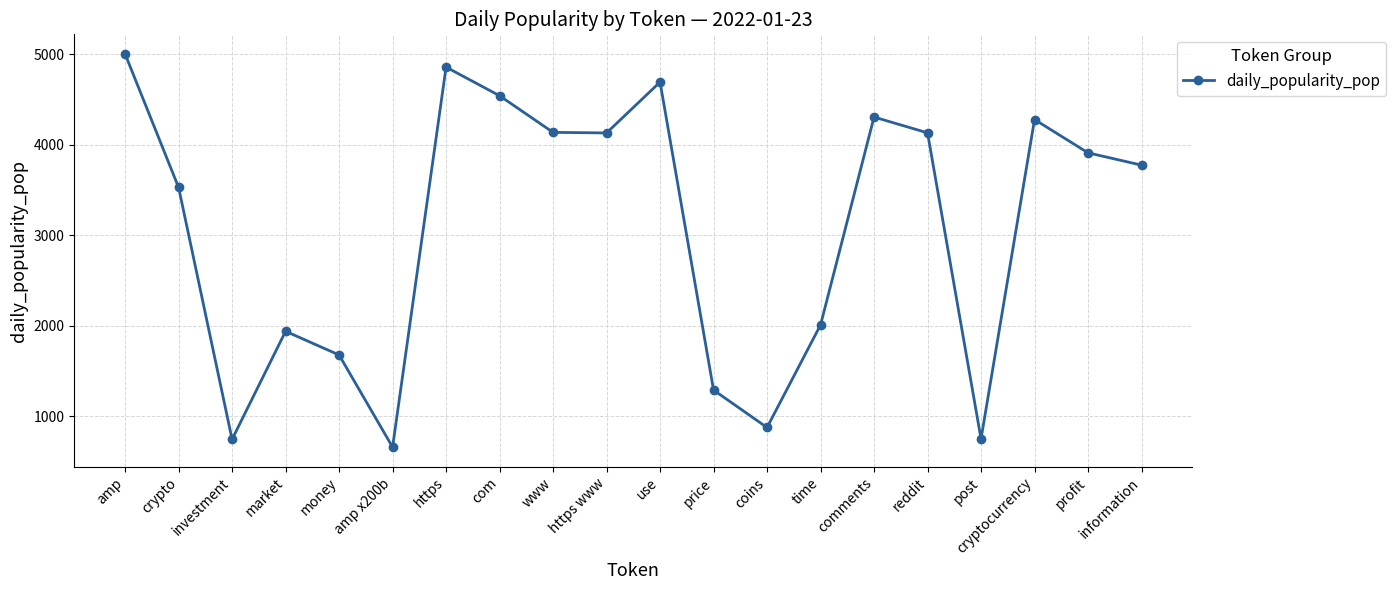

What is the sum of the values at post and information?

4522.0